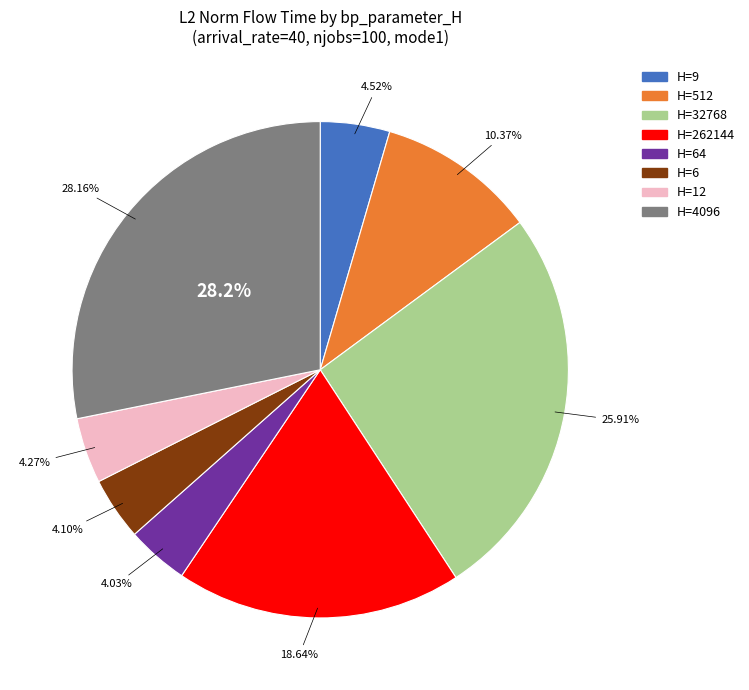

What percentage is the 6 slice, to the nearest percent?

4%